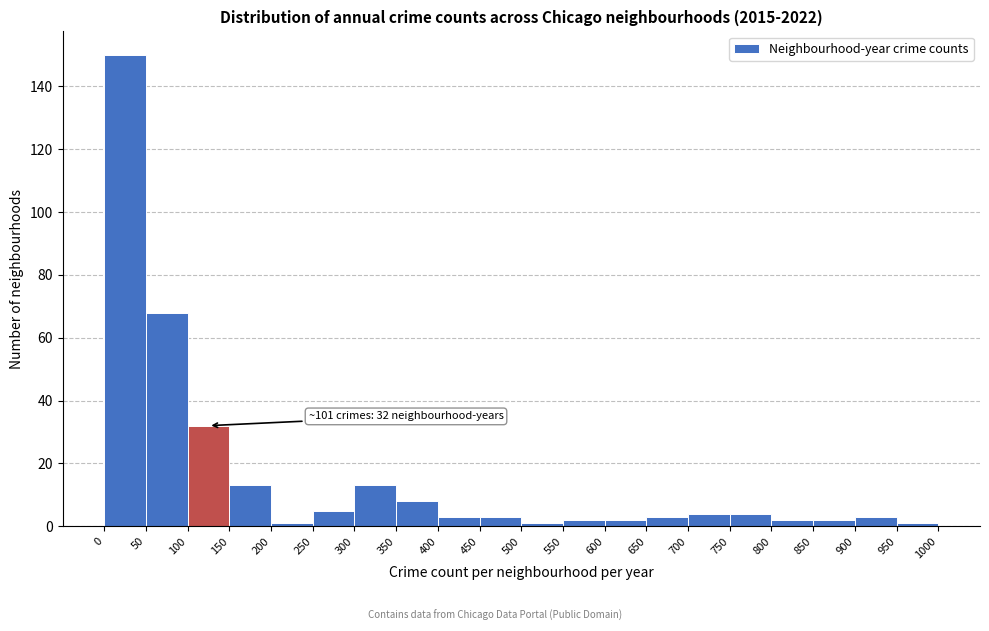

Over which range of the x-axis is the bar tallest?

0 to 50